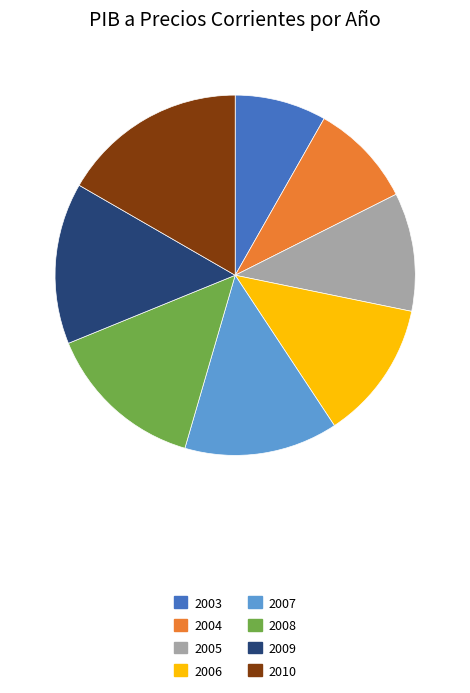

Is it true that 2009 is 14% of the pie?

True